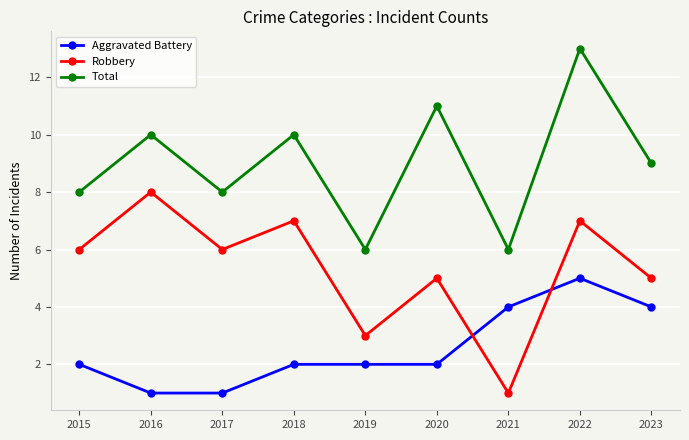

True or false: Aggravated Battery and Total cross at least once.

False